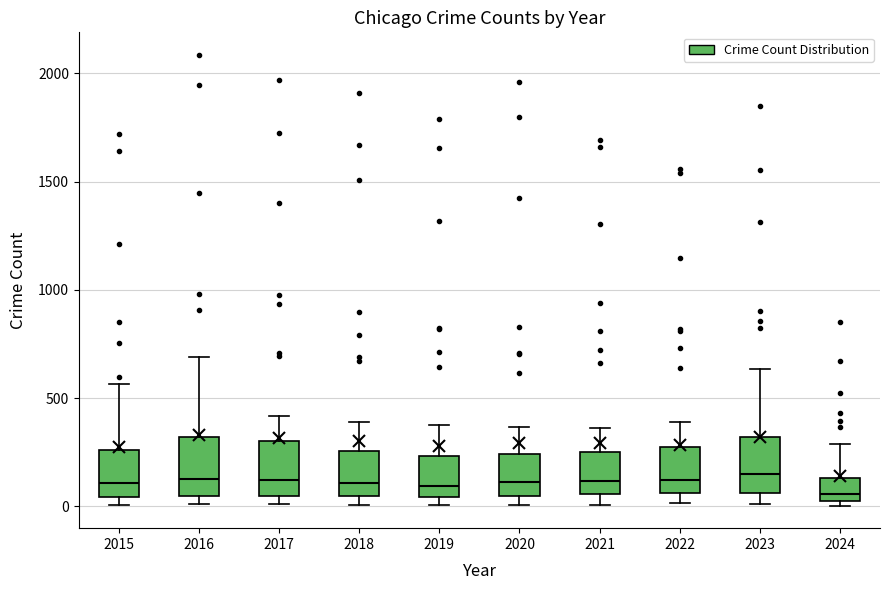

Reading left to right, transcribe this box plot: for each box, give where its median line is, the range the box spans, and where its two whiskers end, as read against the y-axis. The values are not printed on the chart, so give them approximately, as read against the axis.

2015: median 100, box 50 to 250, whiskers 0 to 550
2016: median 150, box 50 to 300, whiskers 0 to 700
2017: median 100, box 50 to 300, whiskers 0 to 400
2018: median 100, box 50 to 250, whiskers 0 to 400
2019: median 100, box 50 to 250, whiskers 0 to 400
2020: median 100, box 50 to 250, whiskers 0 to 350
2021: median 100, box 50 to 250, whiskers 0 to 350
2022: median 100, box 50 to 250, whiskers 0 to 400
2023: median 150, box 50 to 300, whiskers 0 to 650
2024: median 50, box 0 to 150, whiskers 0 (just below the box's lower edge) to 300